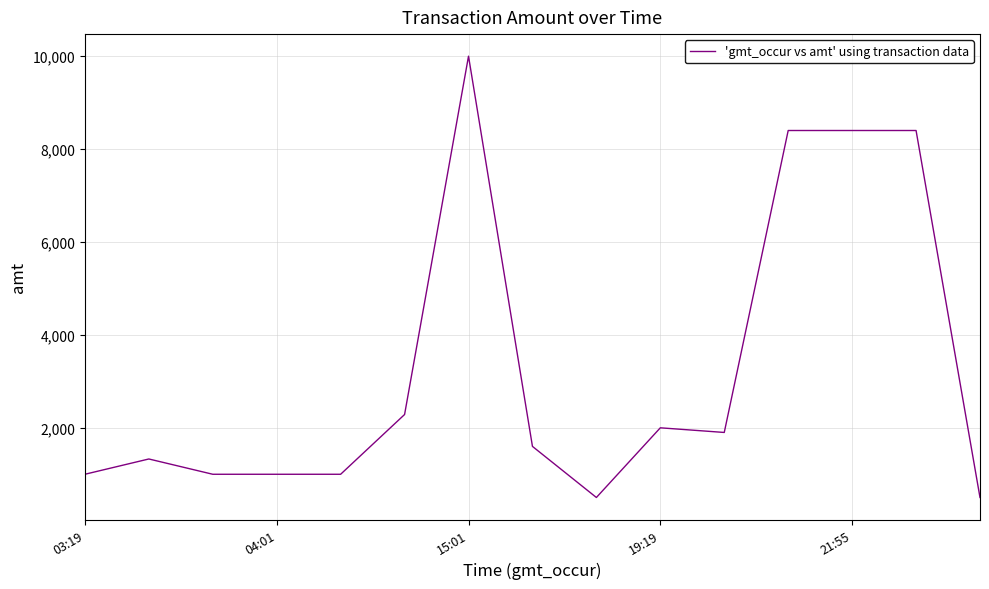

What is the difference between the maximum and minimum values?

9500.0